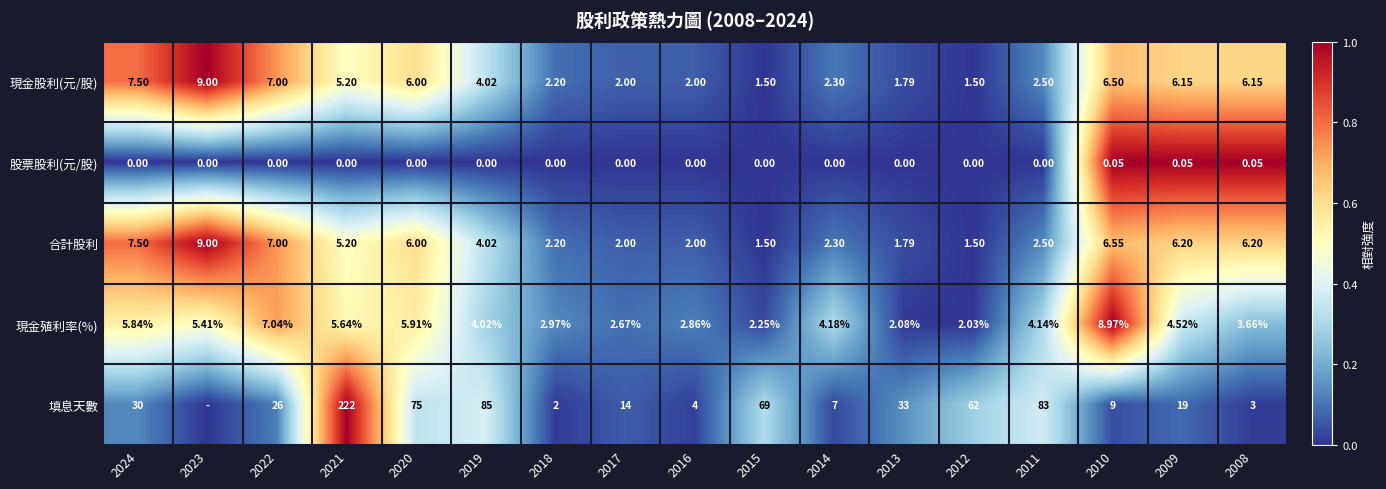

Between 2017 and 2015, which series saw the biggest shift?

填息天數